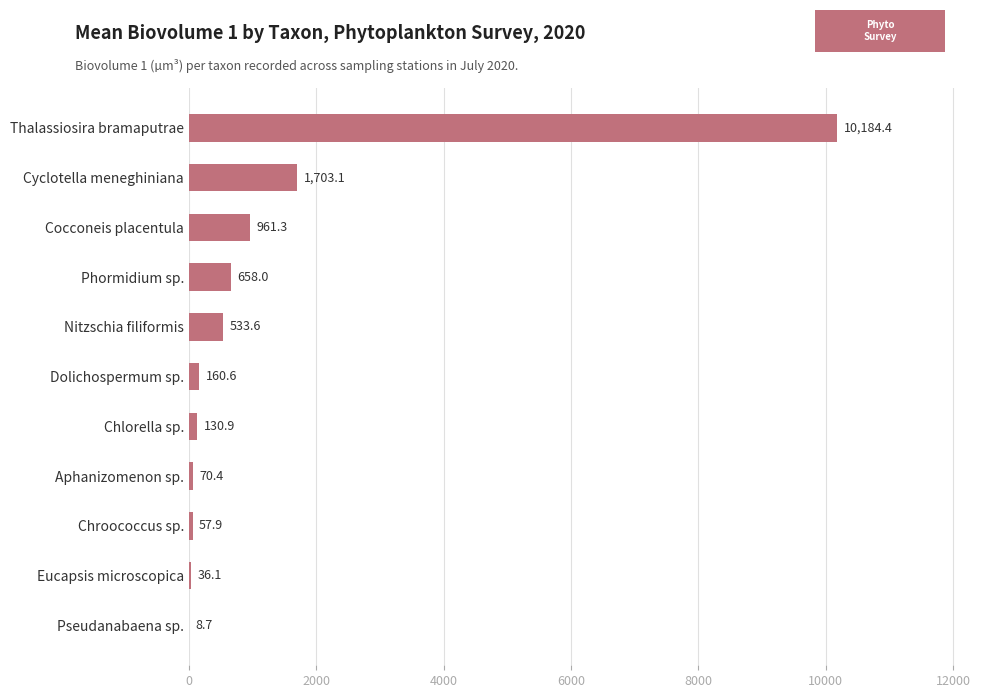

Are the bars horizontal?

Yes